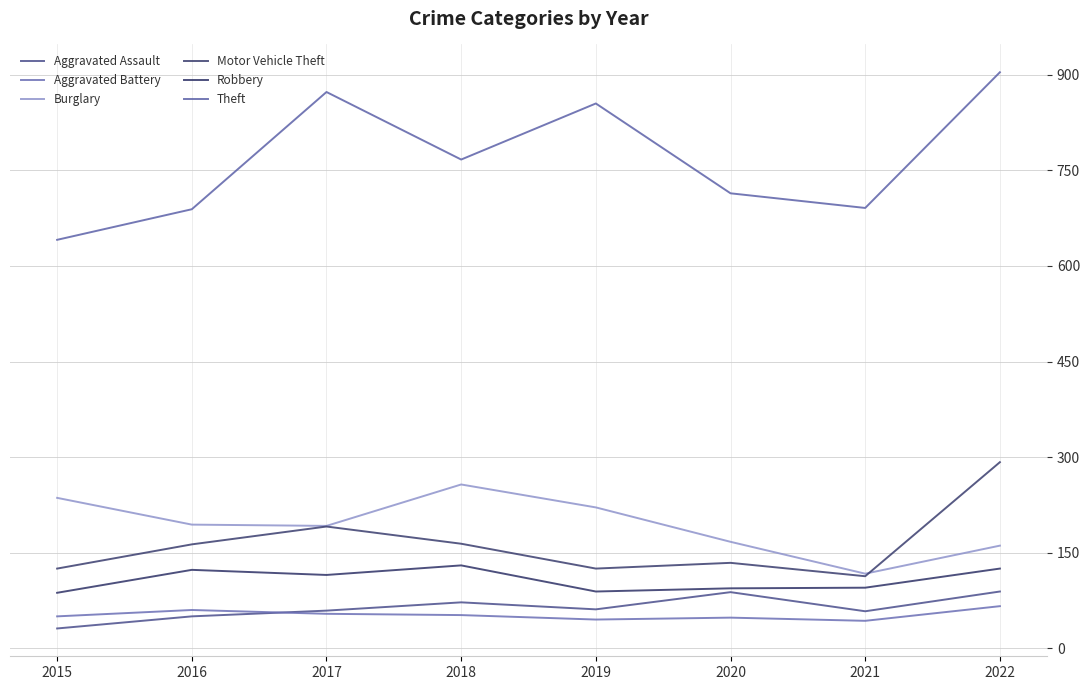

Which series has the widest spread of values?

Theft